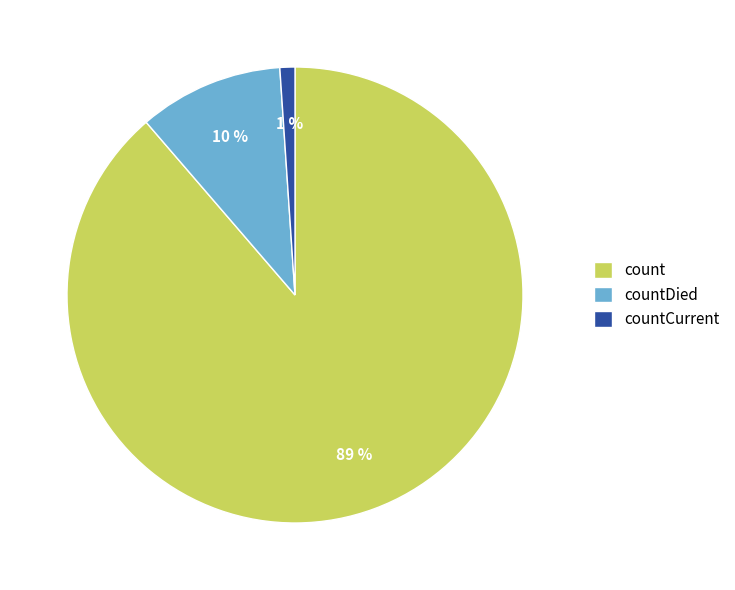

What percentage is the countCurrent slice, to the nearest percent?

1%